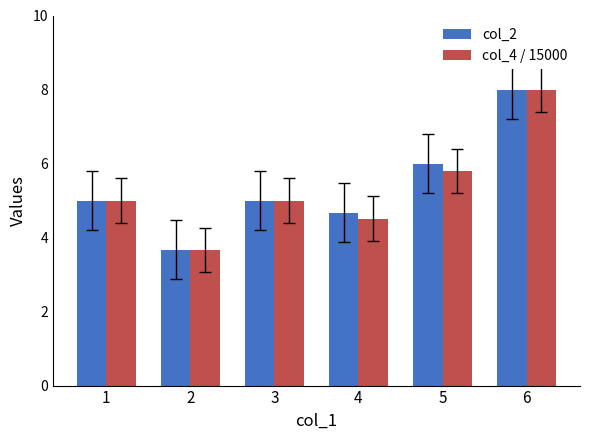

What is the difference between the maximum and minimum values in the col_2 series?

4.3